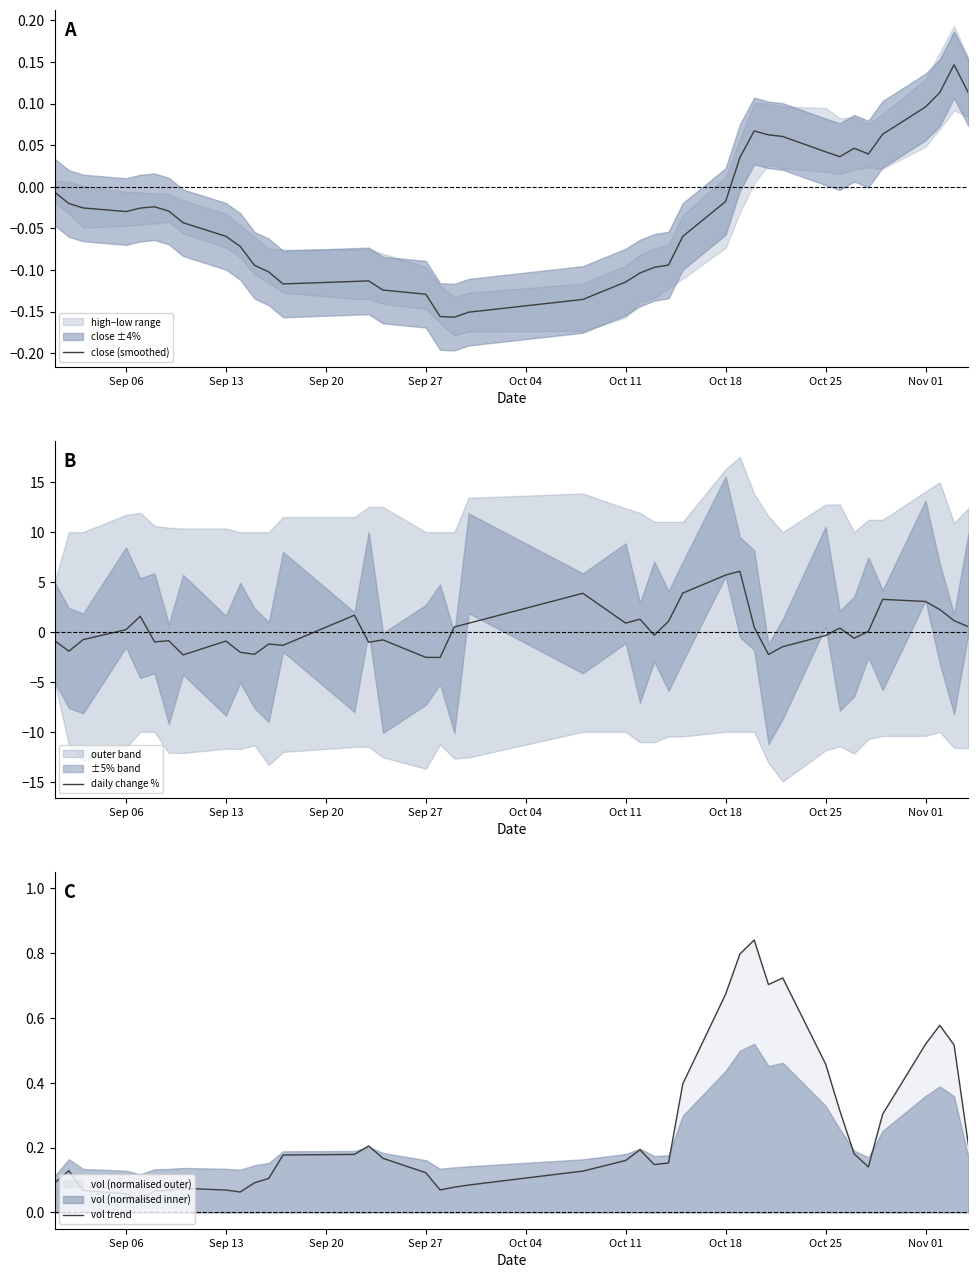

What is the highest value of the daily change % series?

6.1